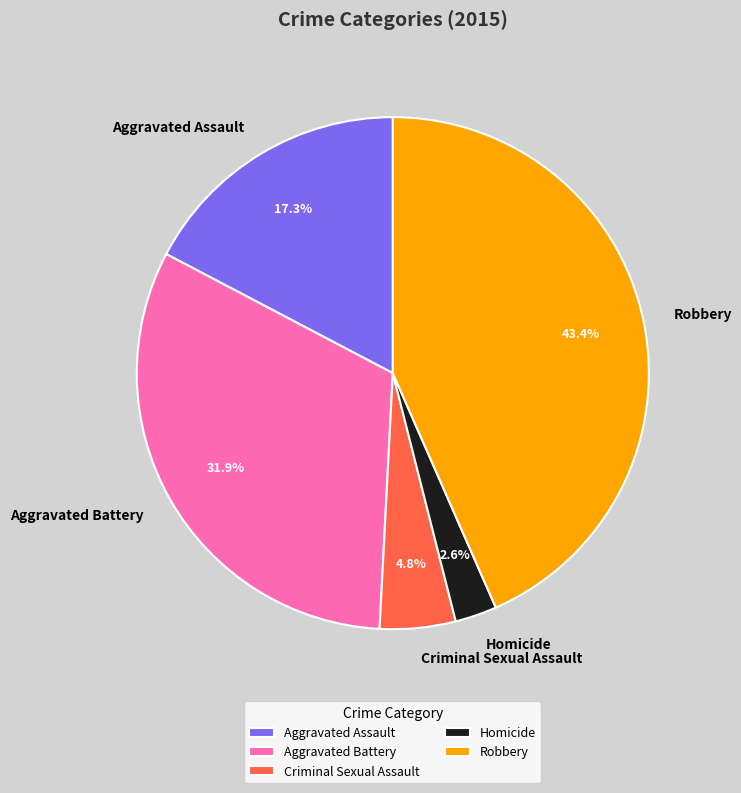

Rank the categories by value from highest to lowest.

Robbery, Aggravated Battery, Aggravated Assault, Criminal Sexual Assault, Homicide